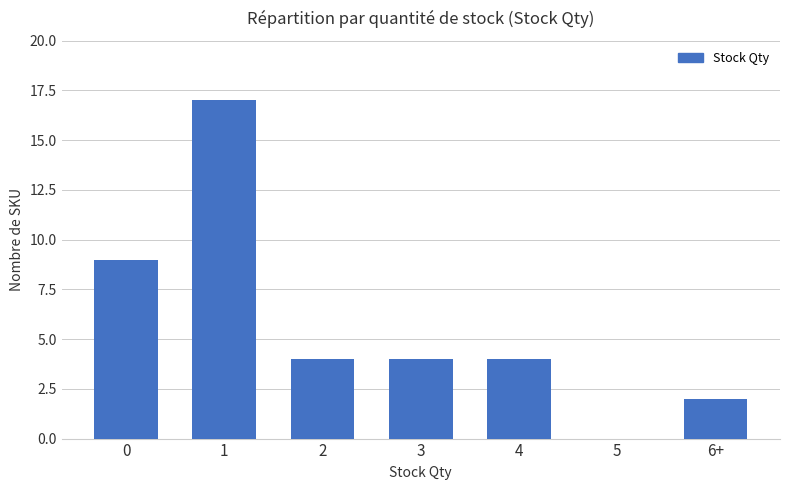

True or false: the data shows 2 at 6+.

True